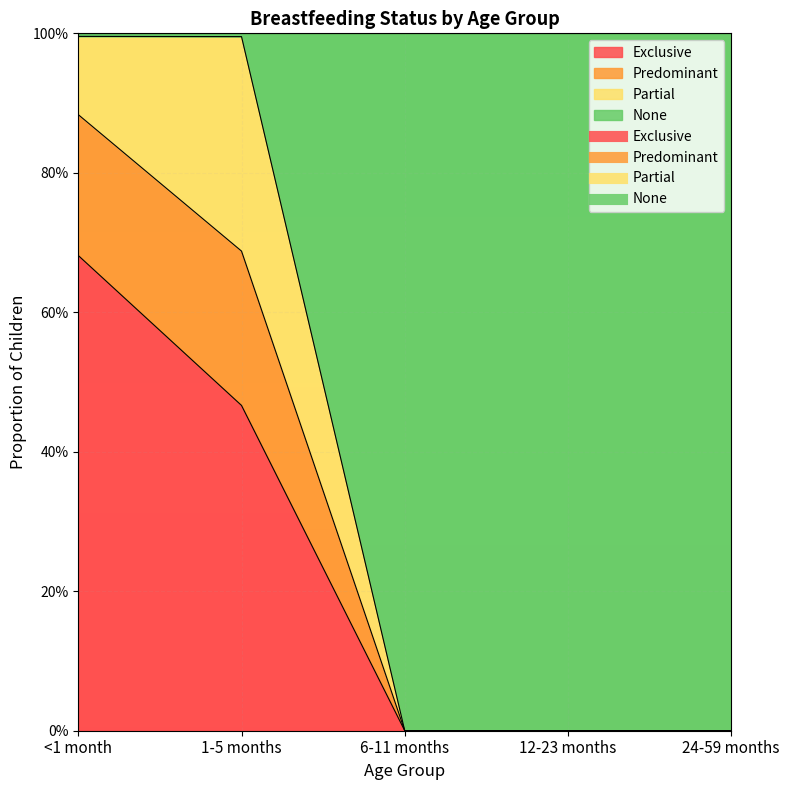

True or false: None has more than 2 interior local peaks.

False